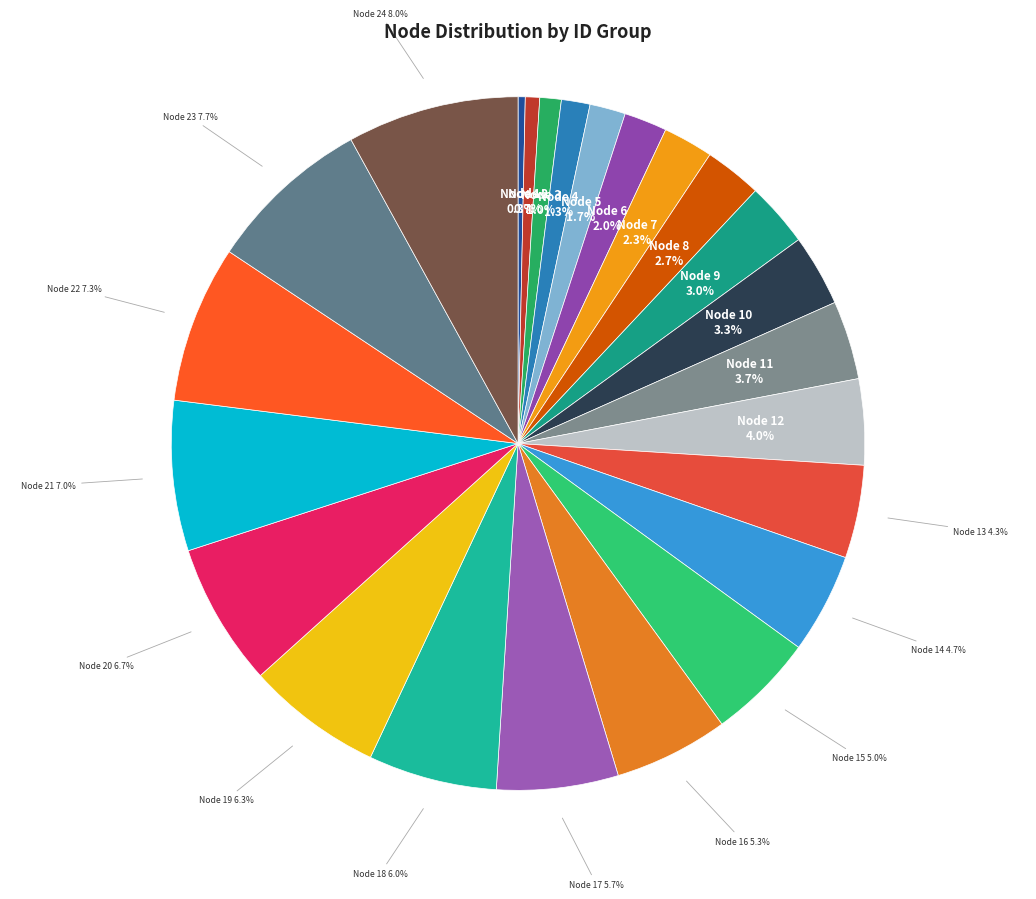

How many slices are in this pie chart?

24